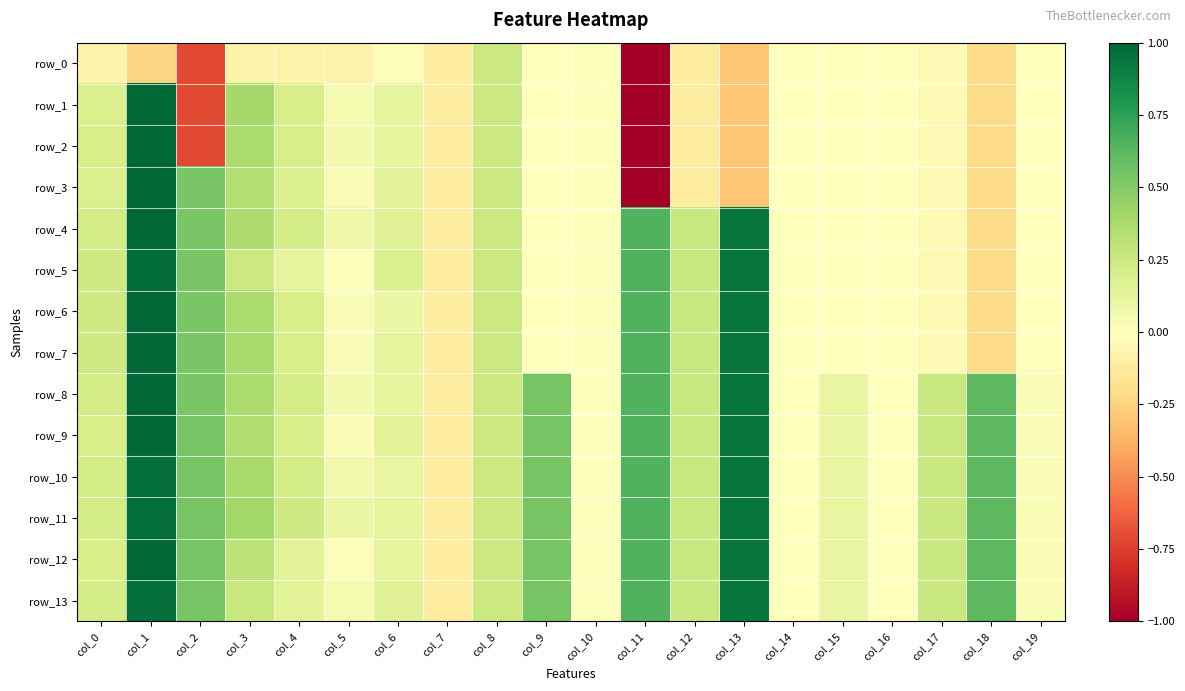

At which label does row_4 first exceed 0?

col_0